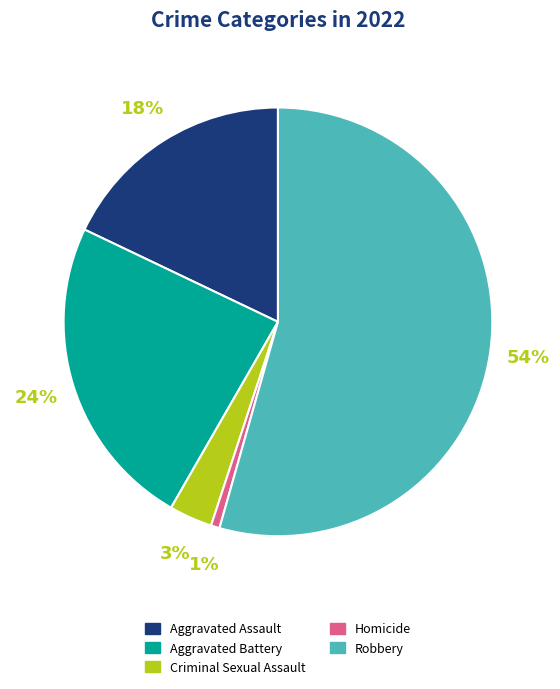

Rank the categories by value from highest to lowest.

Robbery, Aggravated Battery, Aggravated Assault, Criminal Sexual Assault, Homicide